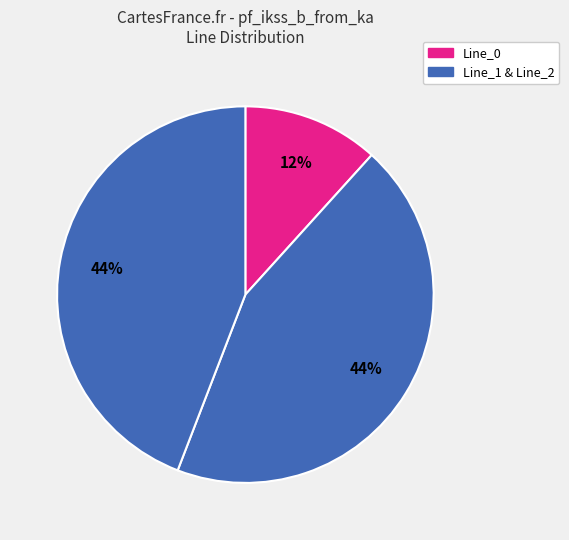

Rank the categories by value from lowest to highest.

Line_0, Line_1, Line_2